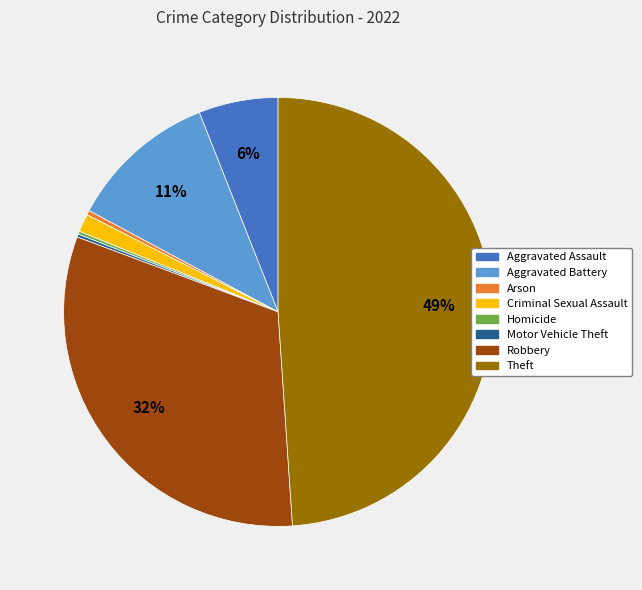

Is the sum of Robbery and Aggravated Assault greater than half?

No